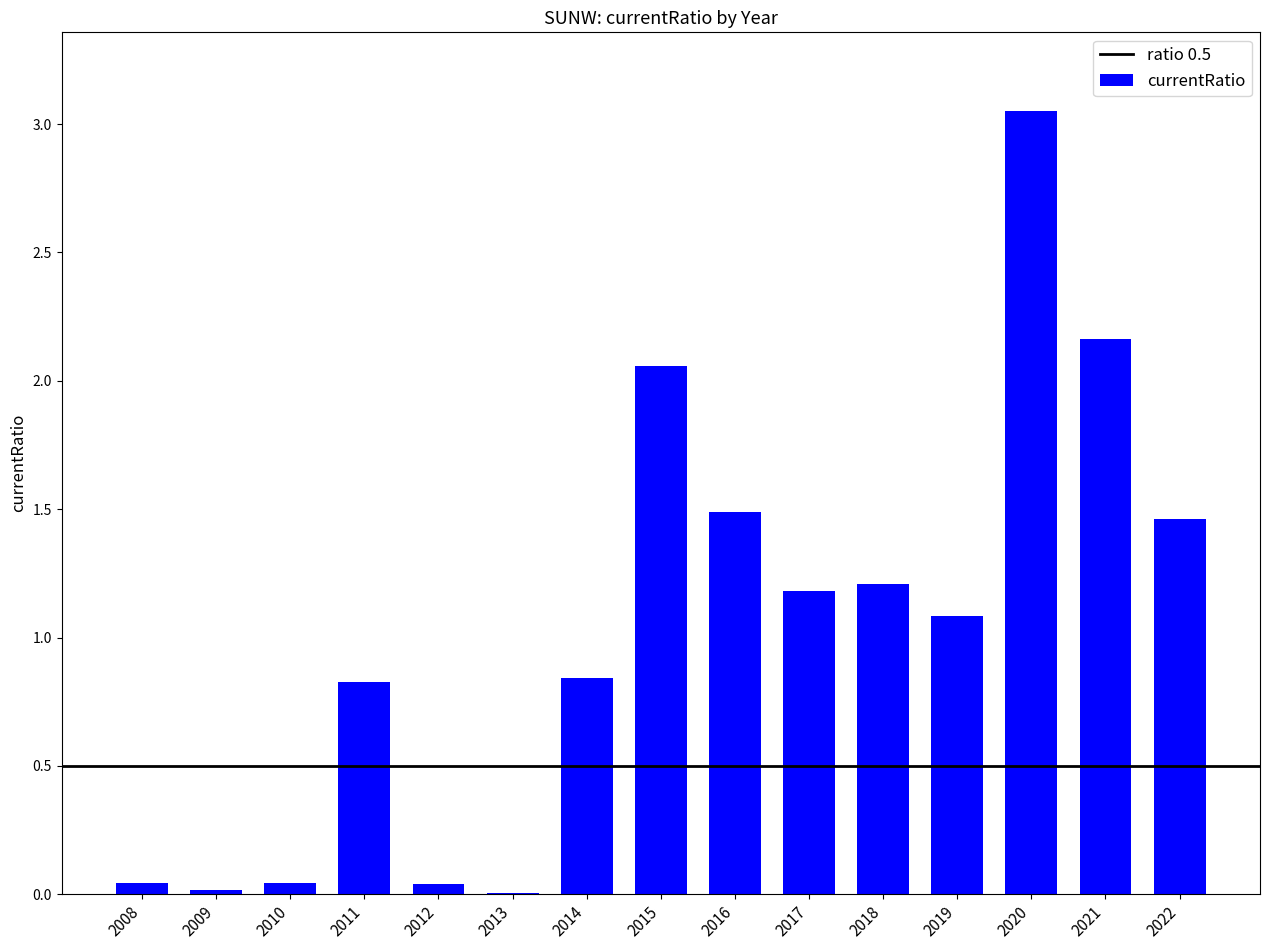

What is the average value?

1.0